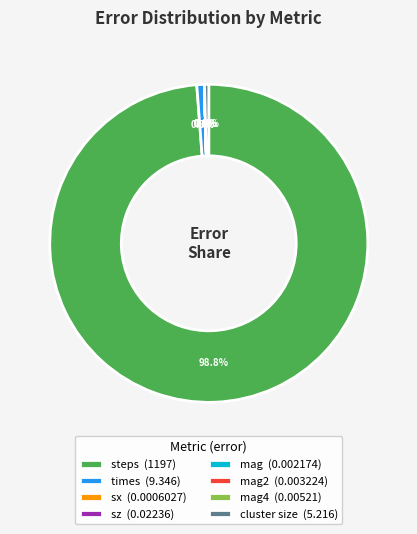

How much of the chart is everything except cluster size (5.216)?

99.6%